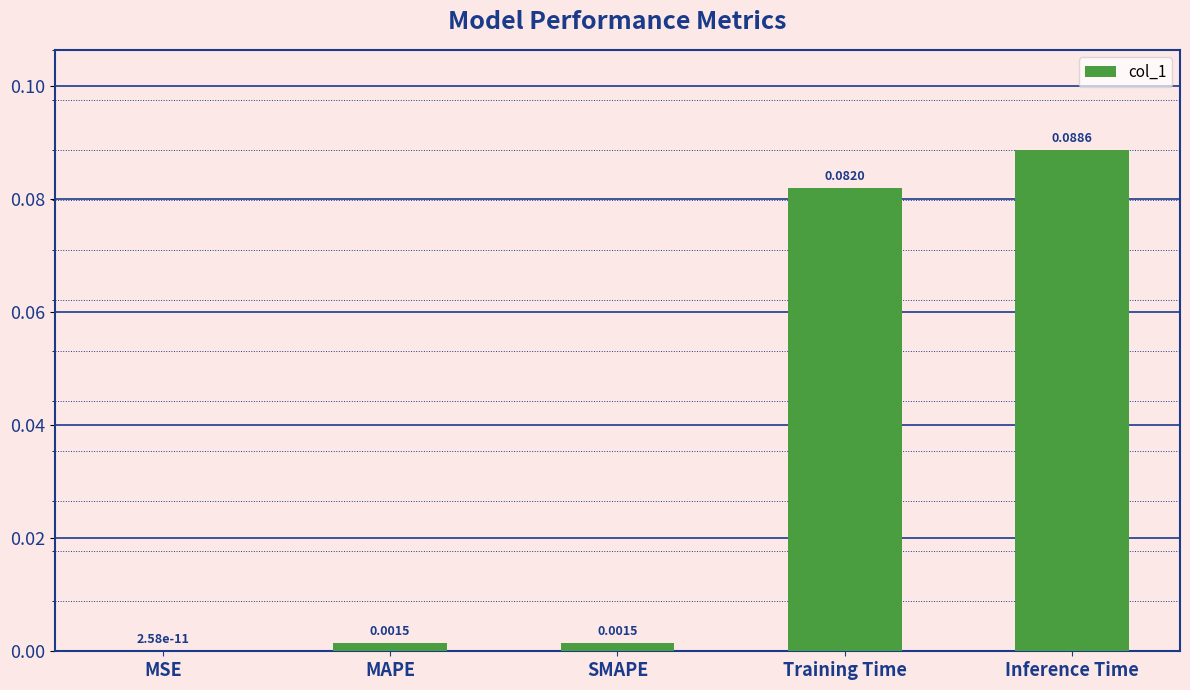

Which category has the highest value across all series?

Inference Time